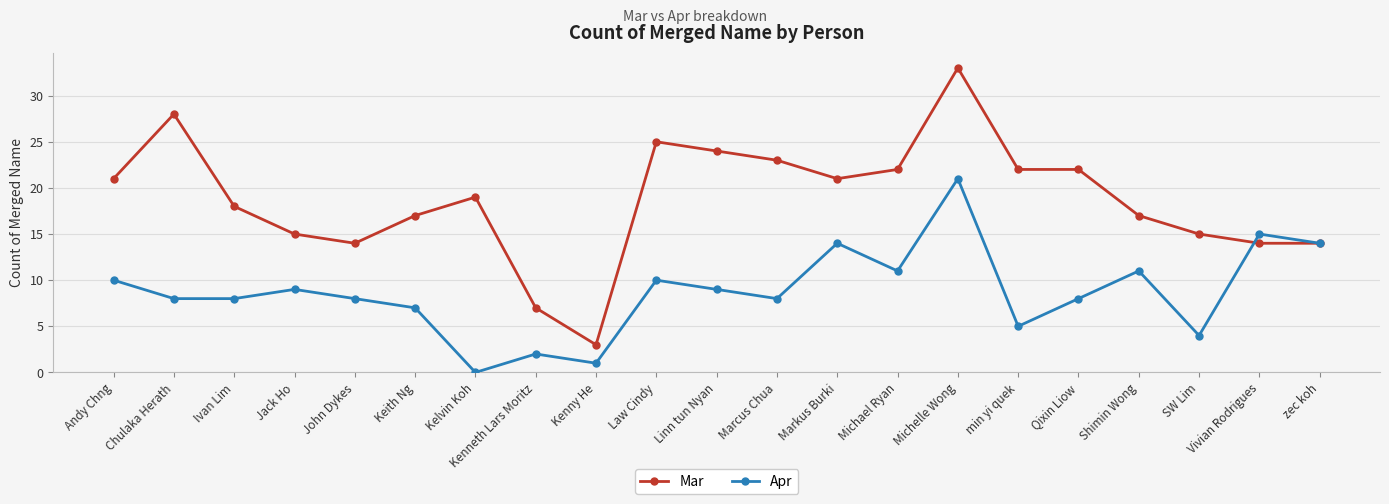

What is the difference between the Apr values at Shimin Wong and zec koh?

3